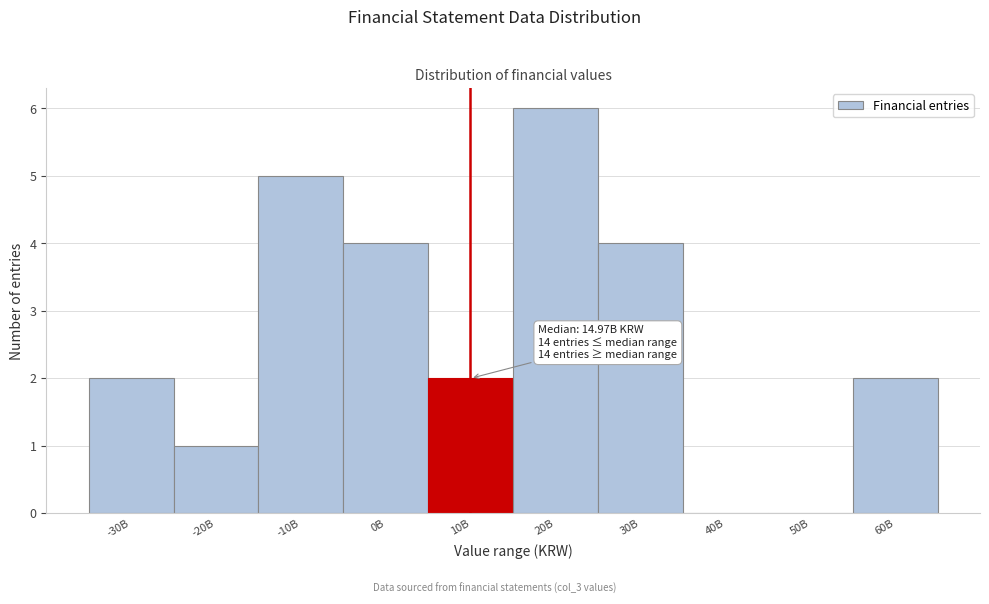

Reading left to right, what are all the values shown in this chart?

-30B=2	-20B=1	-10B=5	0B=4	10B=2	20B=6	30B=4	40B=0	50B=0	60B=2